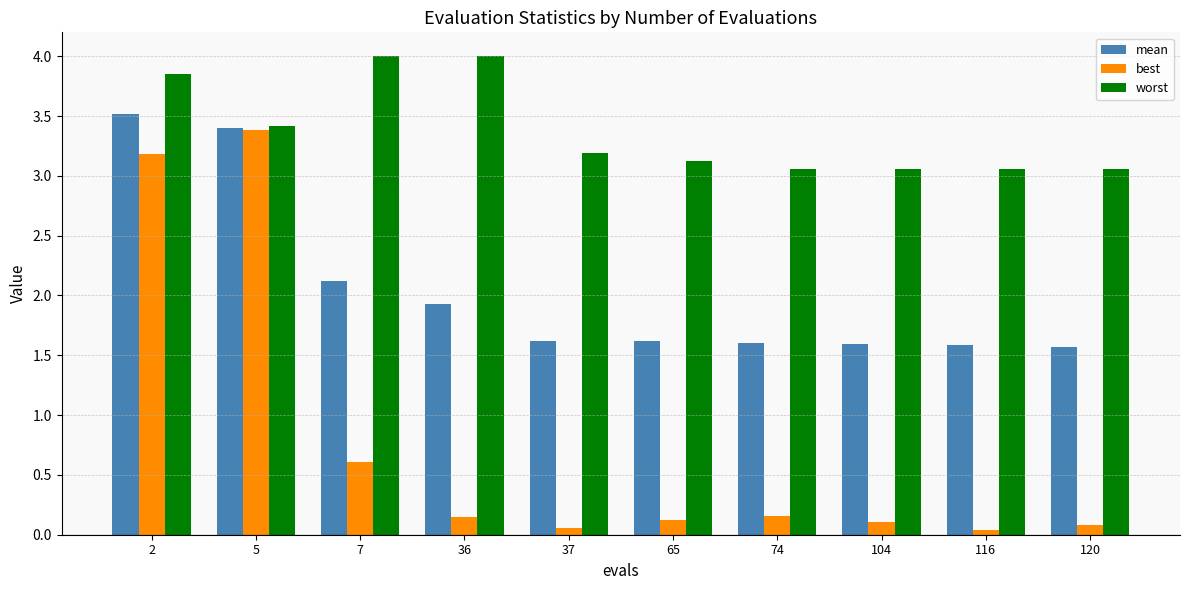

What is the sum of the best values at 65 and 36?

0.3